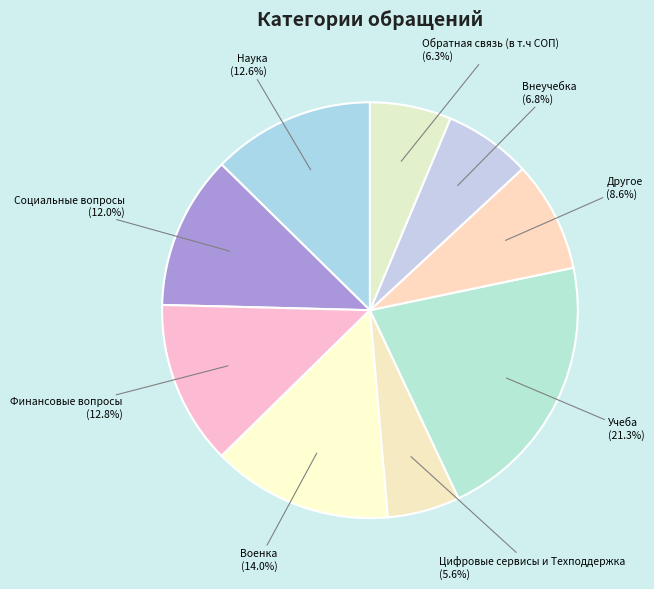

How many slices are in this pie chart?

9